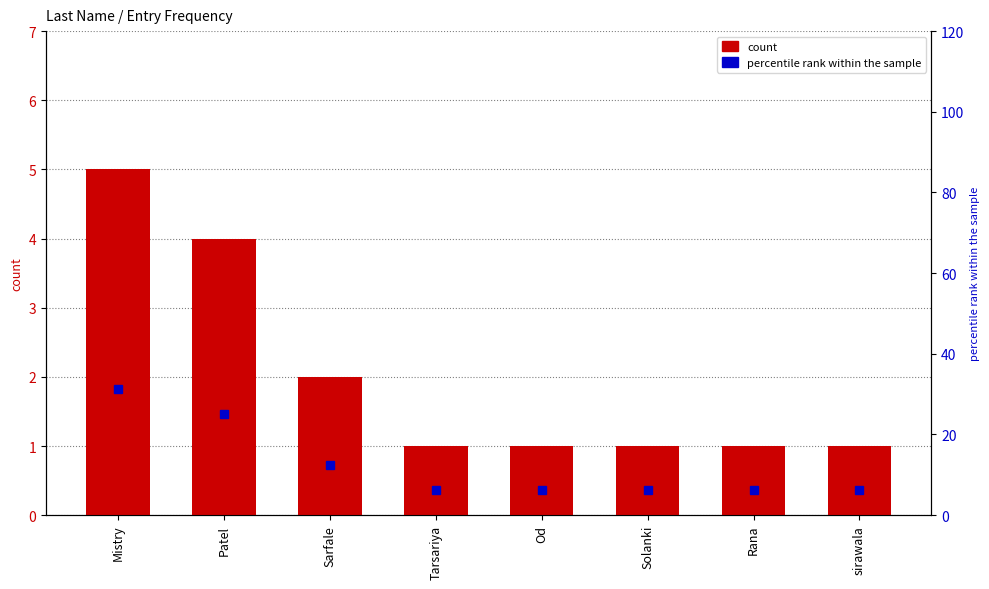

At Mistry, list the series in order from largest to smallest.

percentile rank within the sample, count